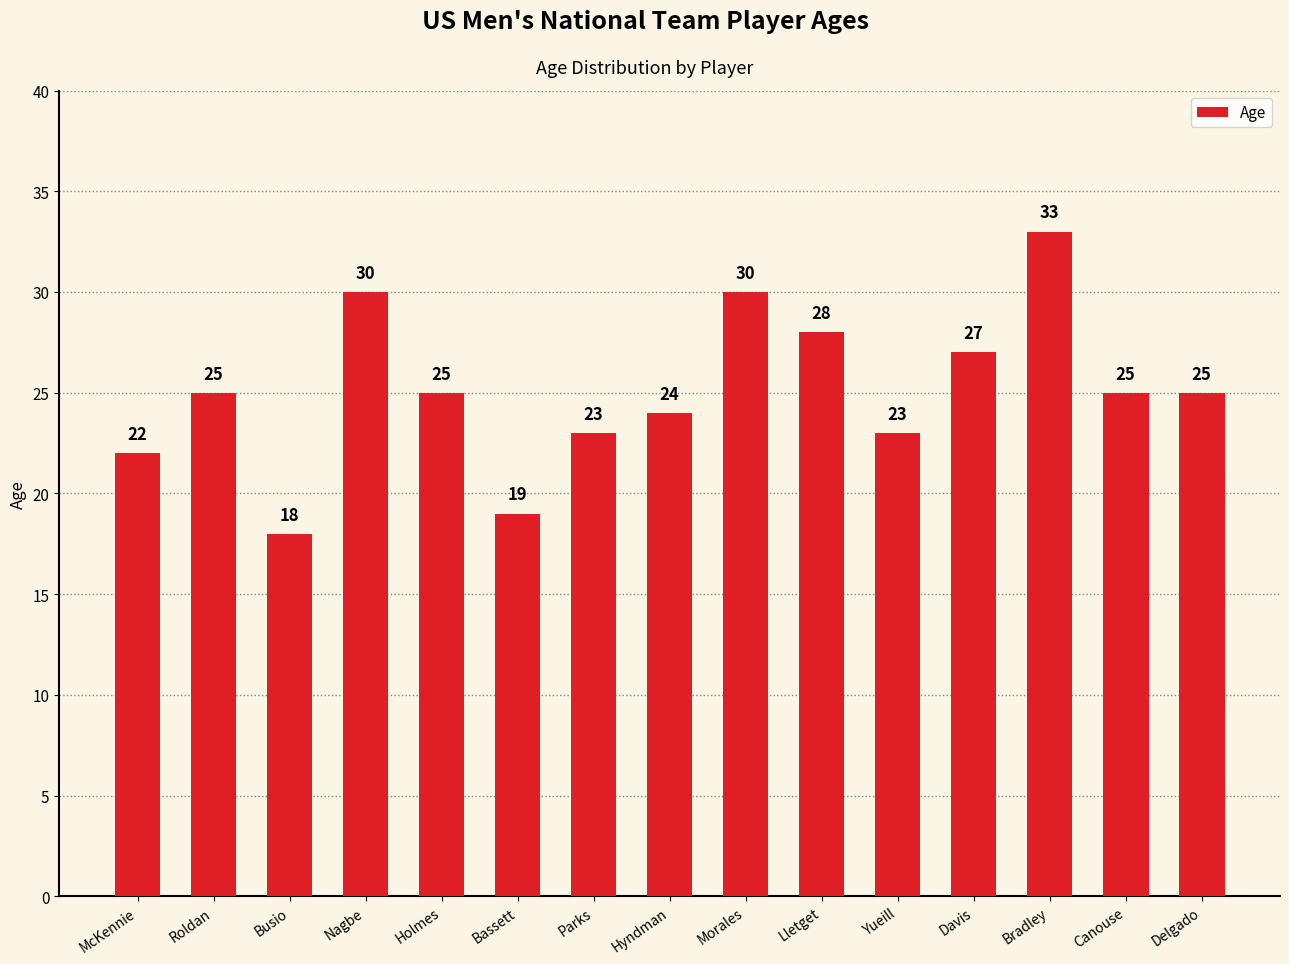

What is the difference between the values at Lletget and Busio?

10